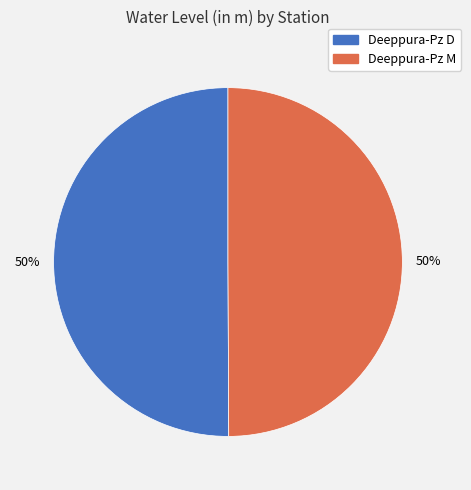

To the nearest percent, what percentage of the pie is Deeppura-Pz M?

50%